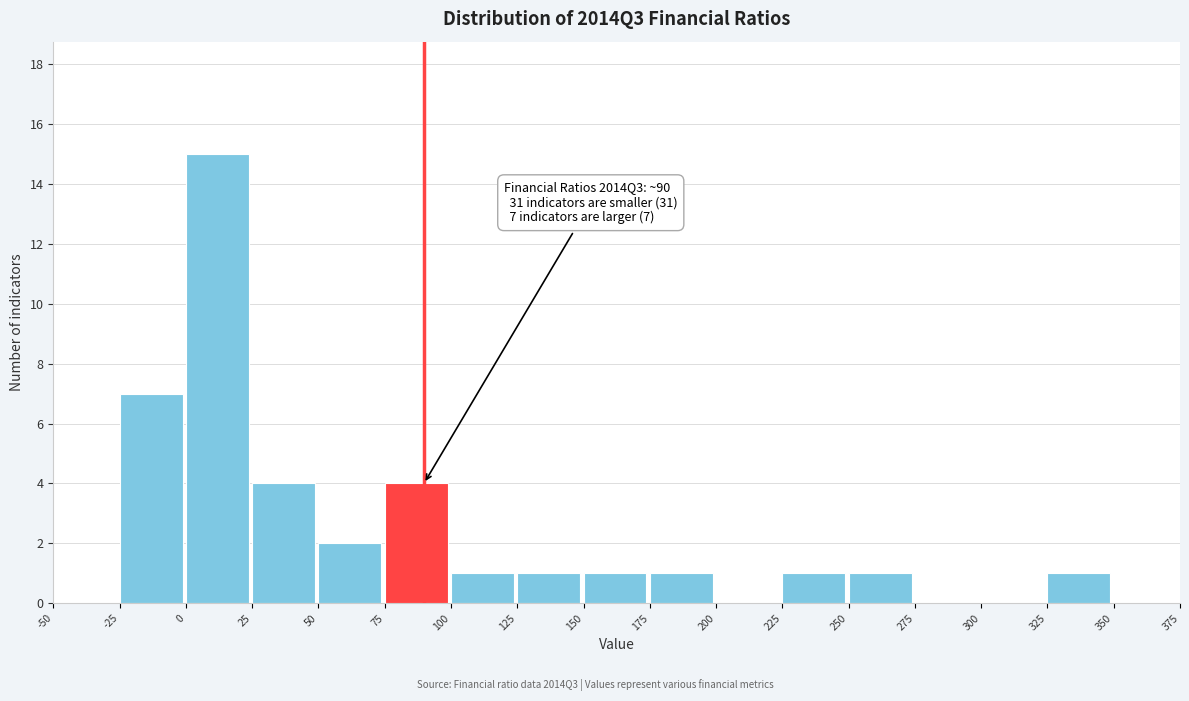

Which range on the x-axis has the tallest bar?

0 to 25